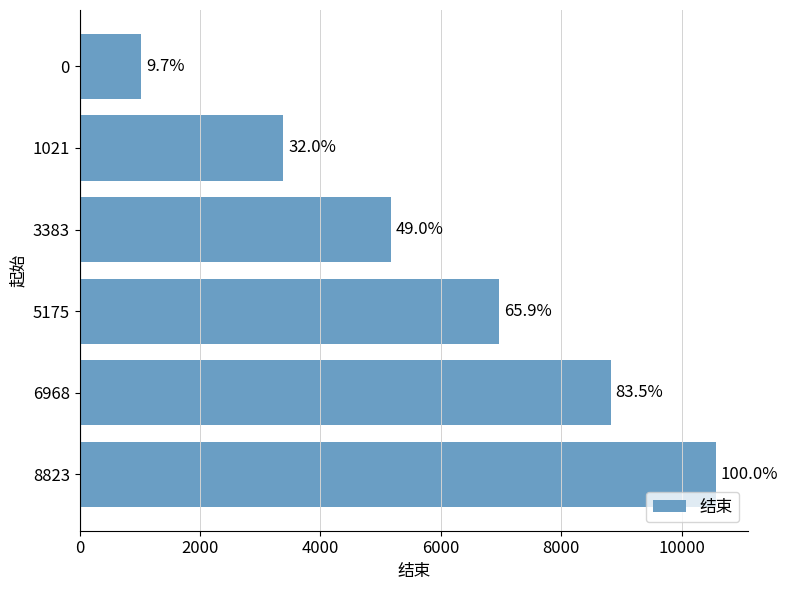

Are the bars horizontal?

Yes